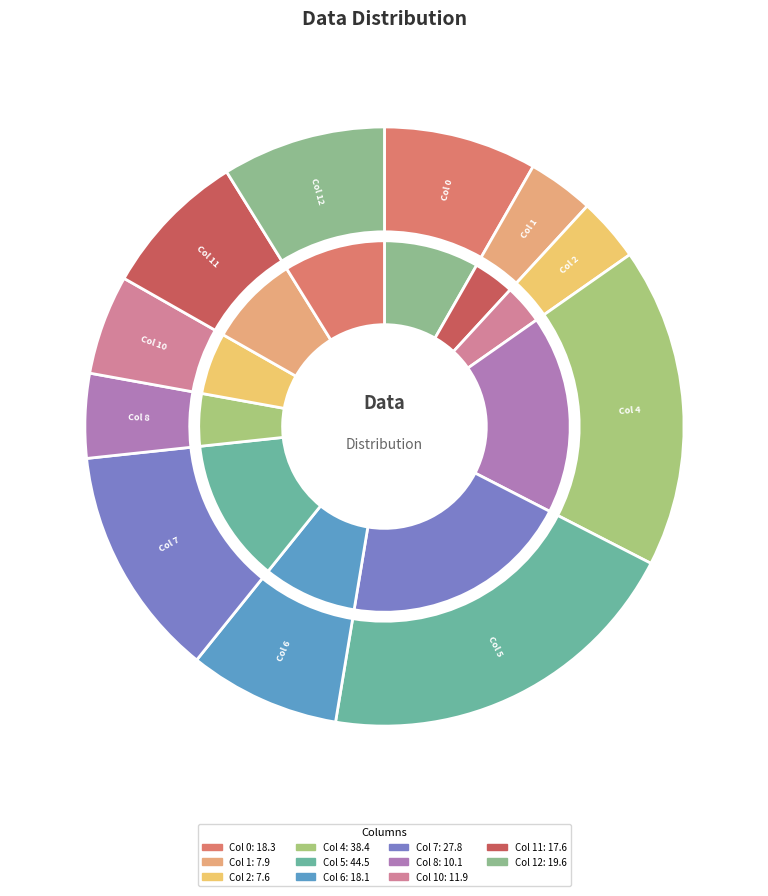

Between Col 4 and Col 2, which is larger?

Col 4